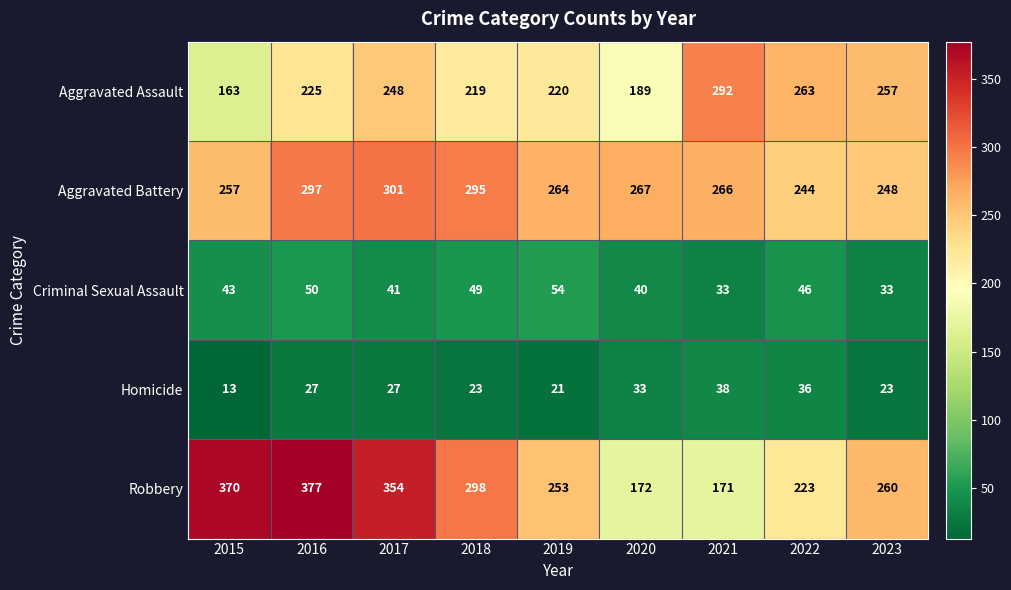

Which category has the highest value across all series?

2016